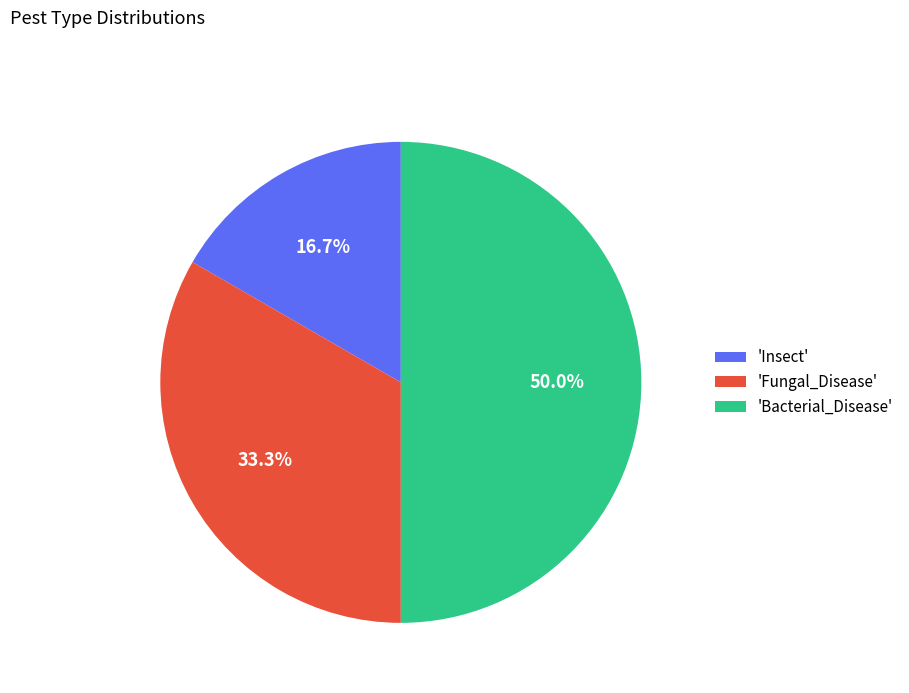

Does 'Fungal_Disease' represent more than half of the total?

No